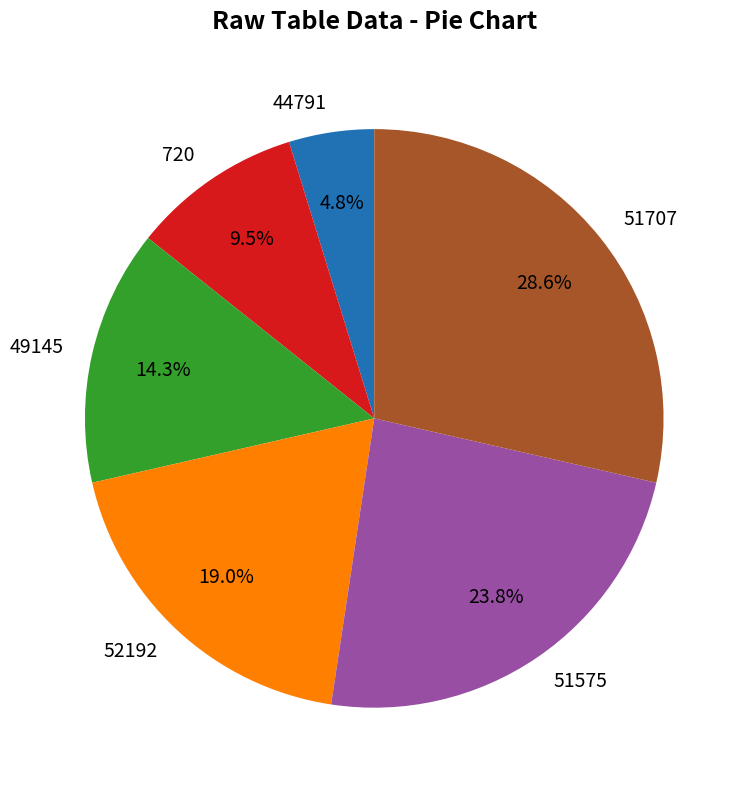

The 44791 slice represents 5% of the pie. True or false?

True